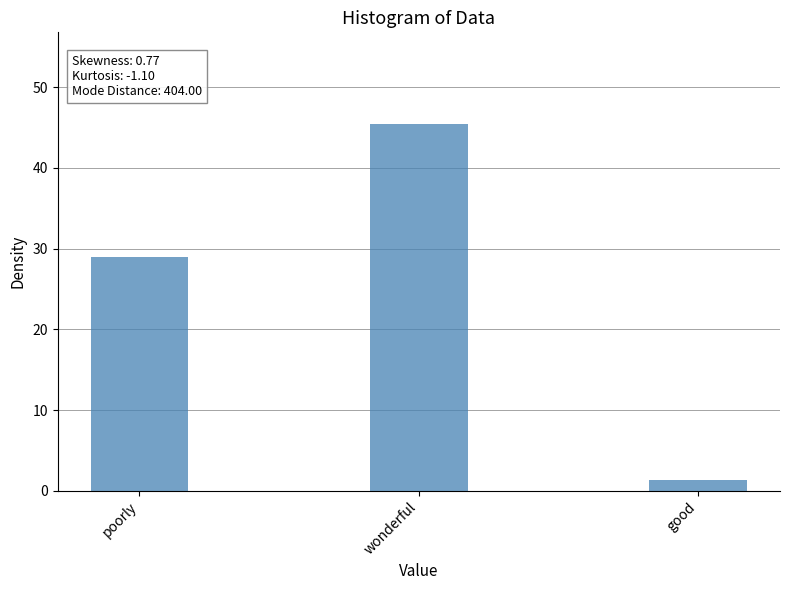

What is the change in value from poorly to wonderful?

+16.4